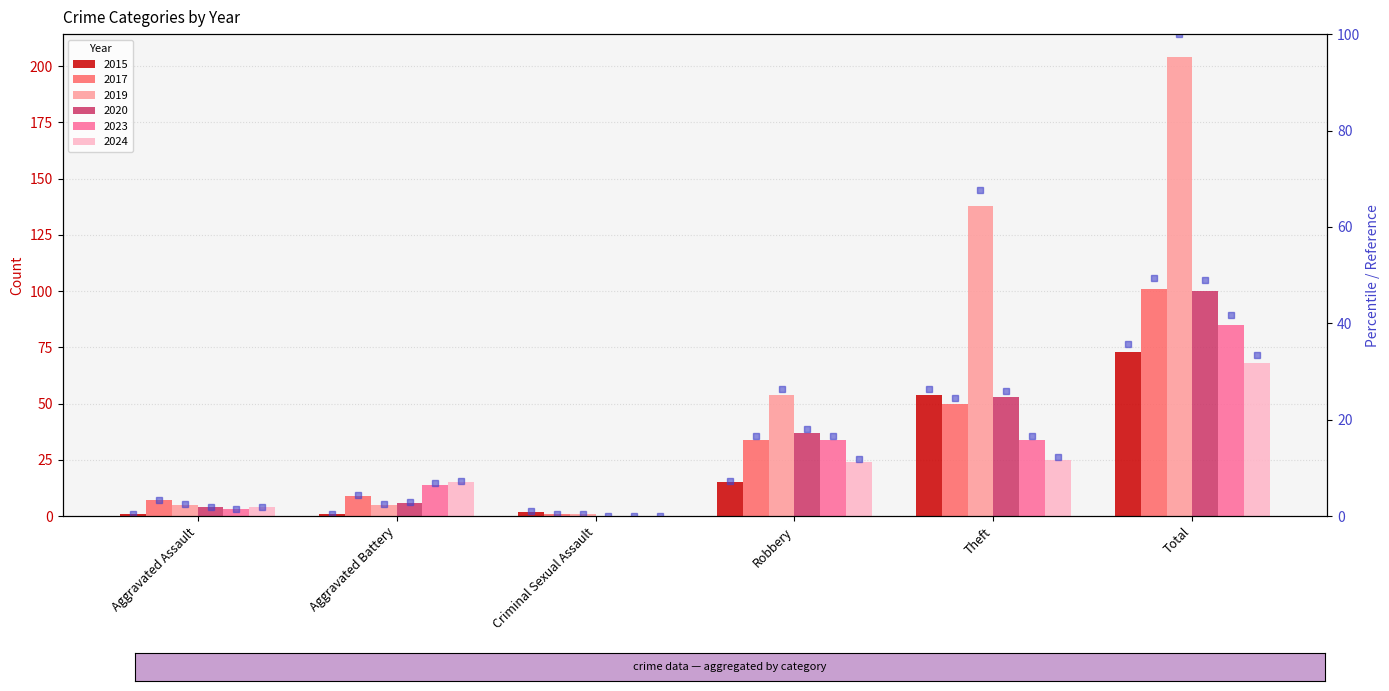

What position from the right is Robbery?

3